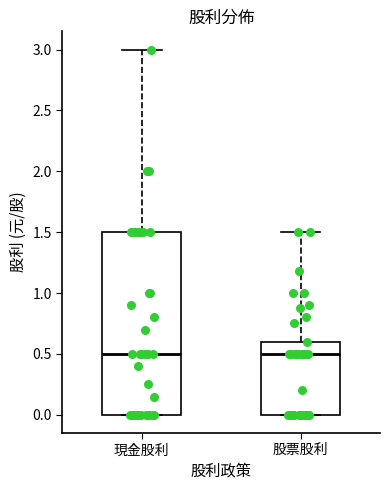

Where does the median line of the box for 股票股利 sit on the y-axis? The values are not printed on the chart, so give them approximately, as read against the axis.

0.5